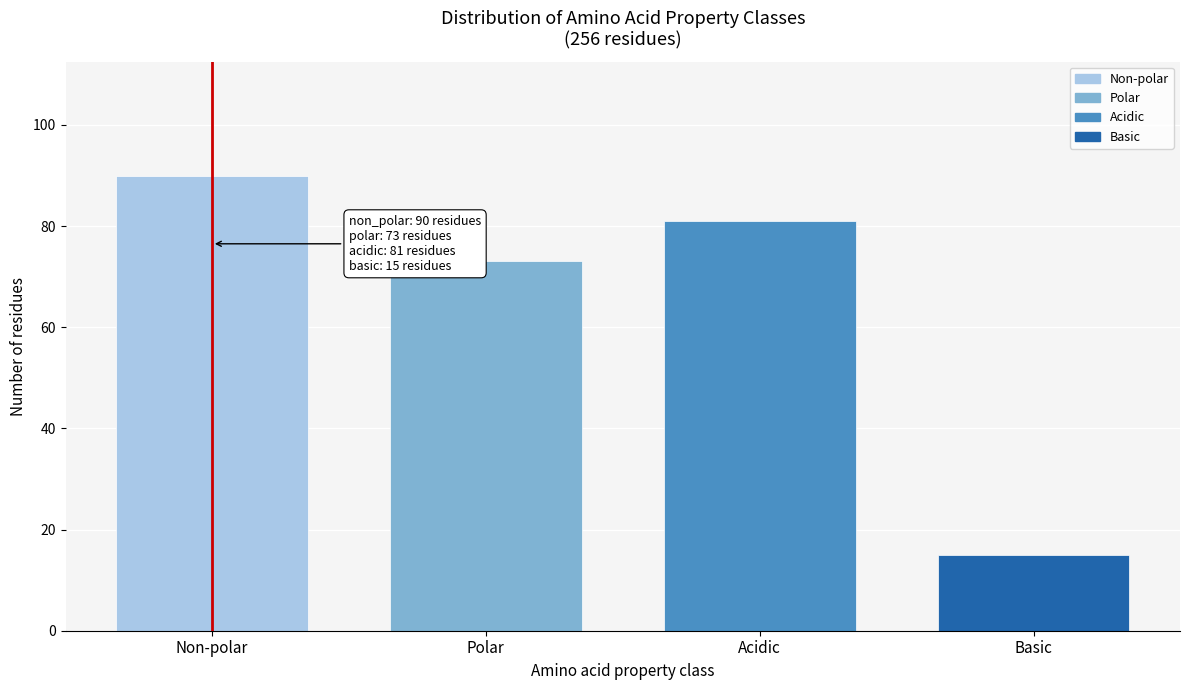

Reading right to left, transcribe all the data shown in this chart.

Basic=15	Acidic=81	Polar=73	Non-polar=90